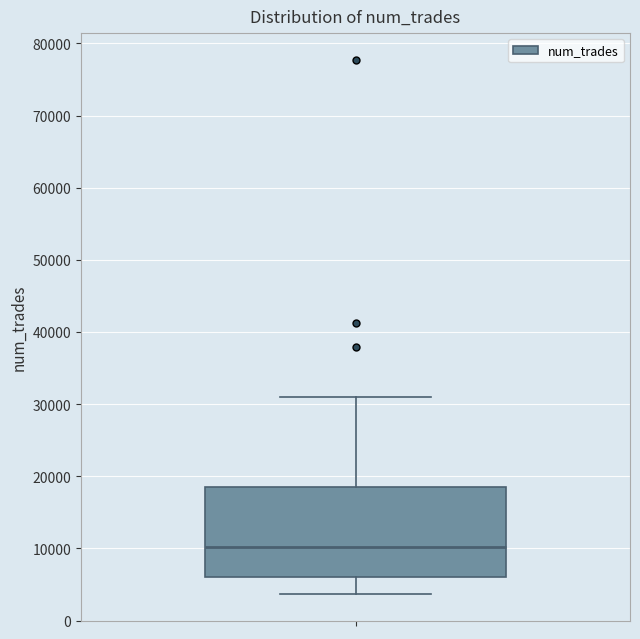

Transcribe this box plot: give where the median line is, the range the box spans, and where the two whiskers end, as read against the y-axis. The values are not printed on the chart, so give them approximately, as read against the axis.

median 10000, box 6000 to 19000, whiskers 4000 to 31000